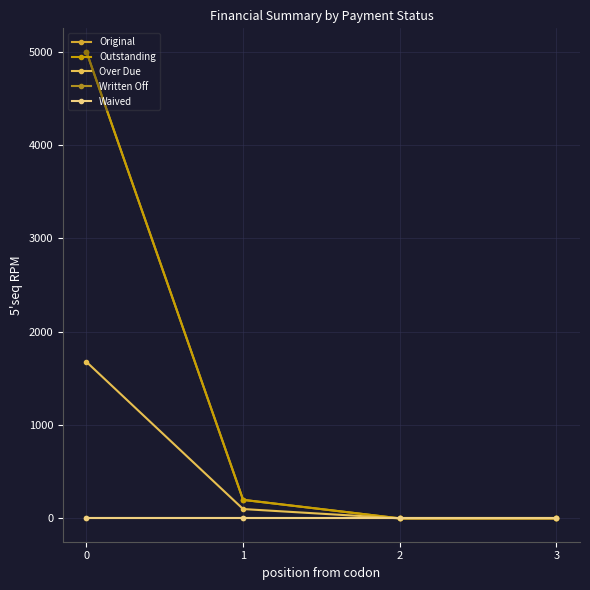

Does the chart have visible grid lines?

Yes